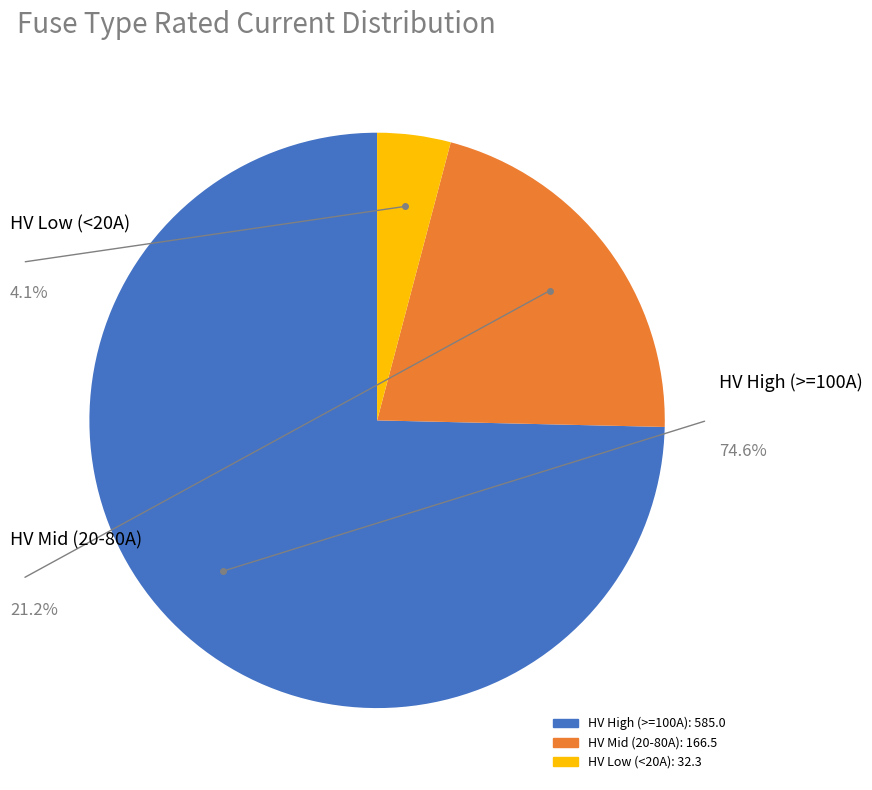

Is there any slice that represents more than half of the pie?

Yes